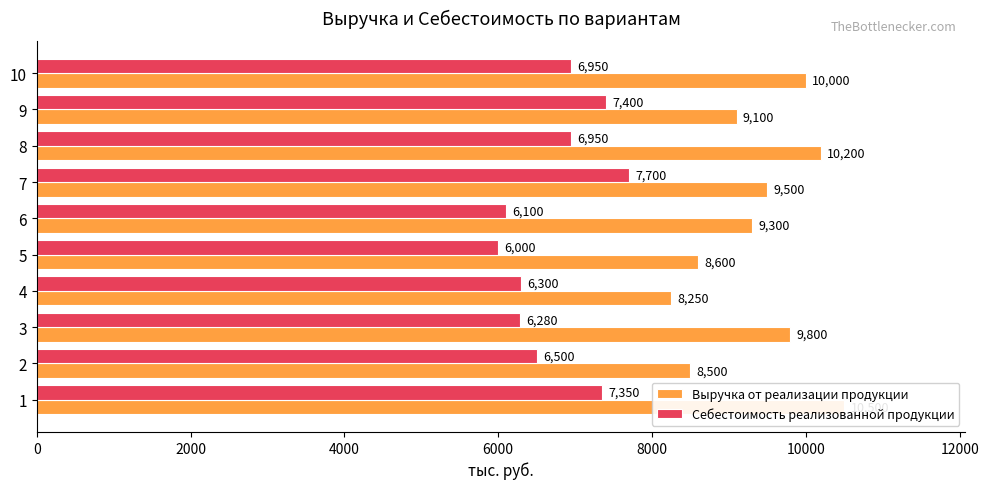

What is the average value of the Выручка от реализации продукции series?

9375